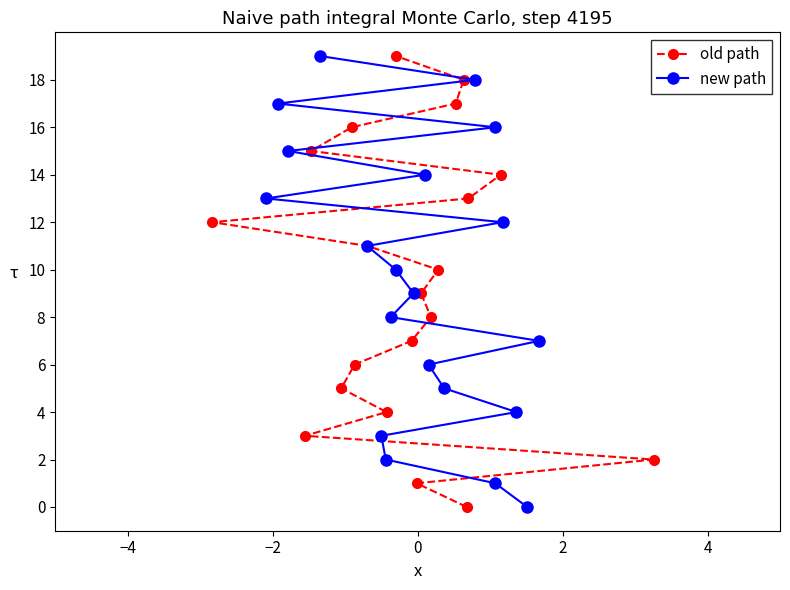

What is the highest value of the old path series?

19